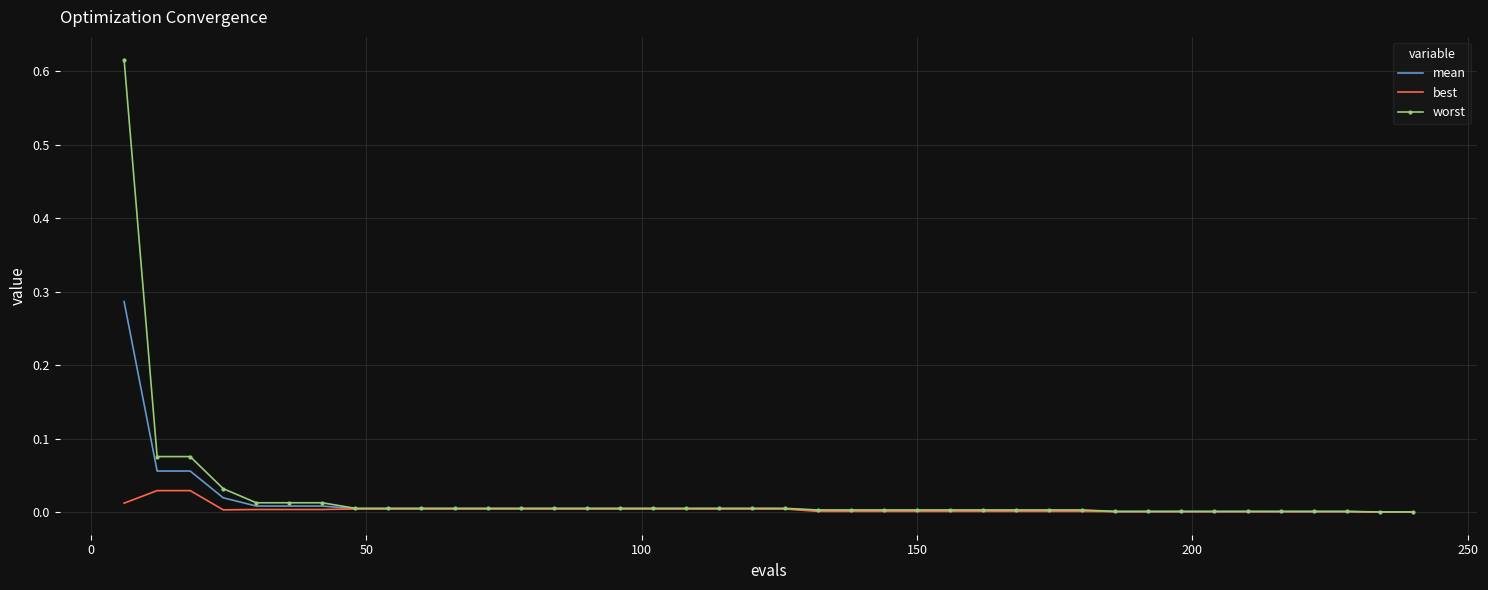

List the series in order of their peak value, highest first.

worst, mean, best